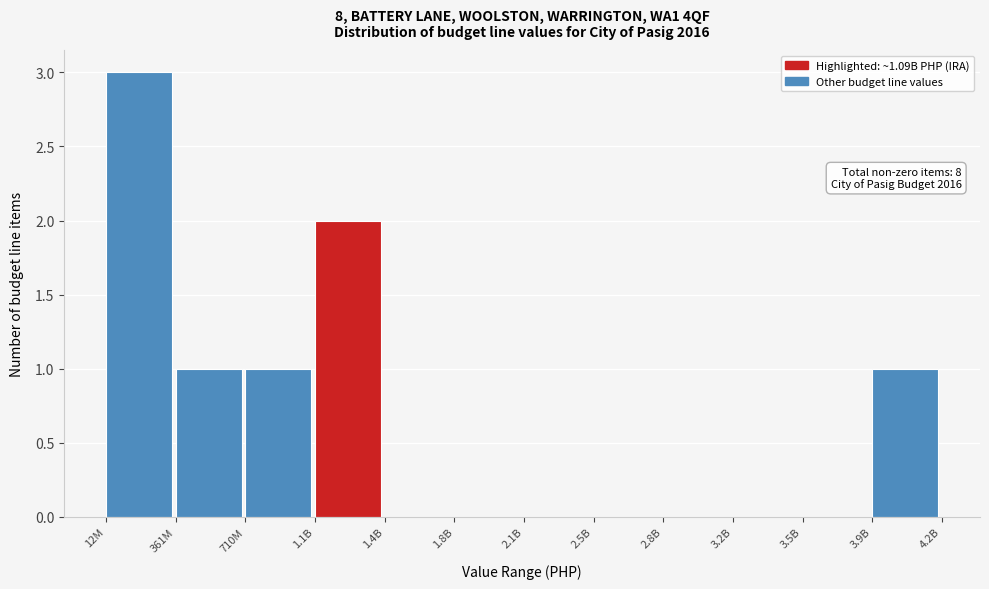

Reading left to right, extract all data points from this chart.

12M=3	361M=1	710M=1	1.1B=2	1.4B=0	1.8B=0	2.1B=0	2.5B=0	2.8B=0	3.2B=0	3.5B=0	3.9B=1